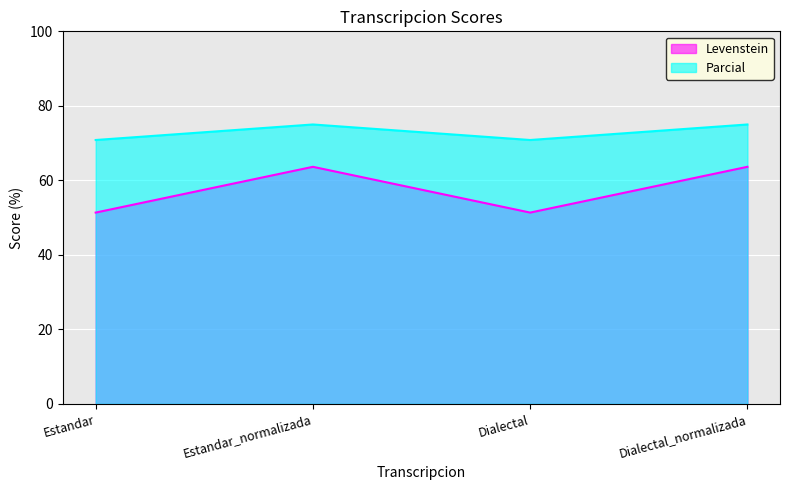

In Levenstein, how many points are lower than both neighbors (excluding endpoints)?

1